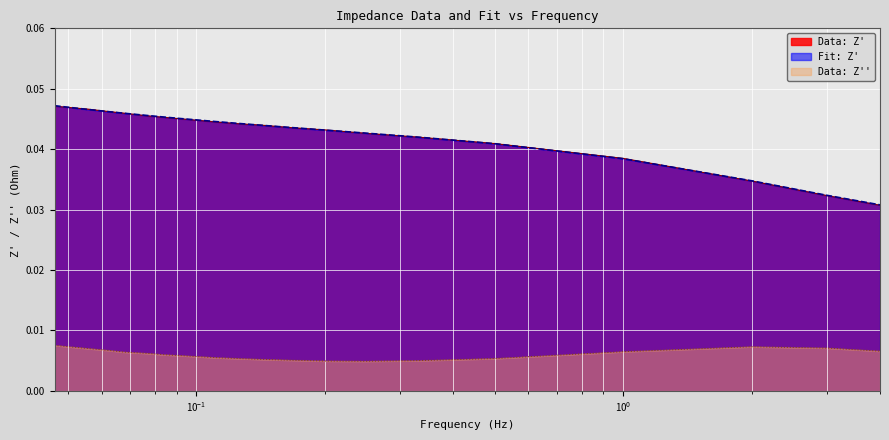

What is the label of the 11th point from the right?

0.12572854757309